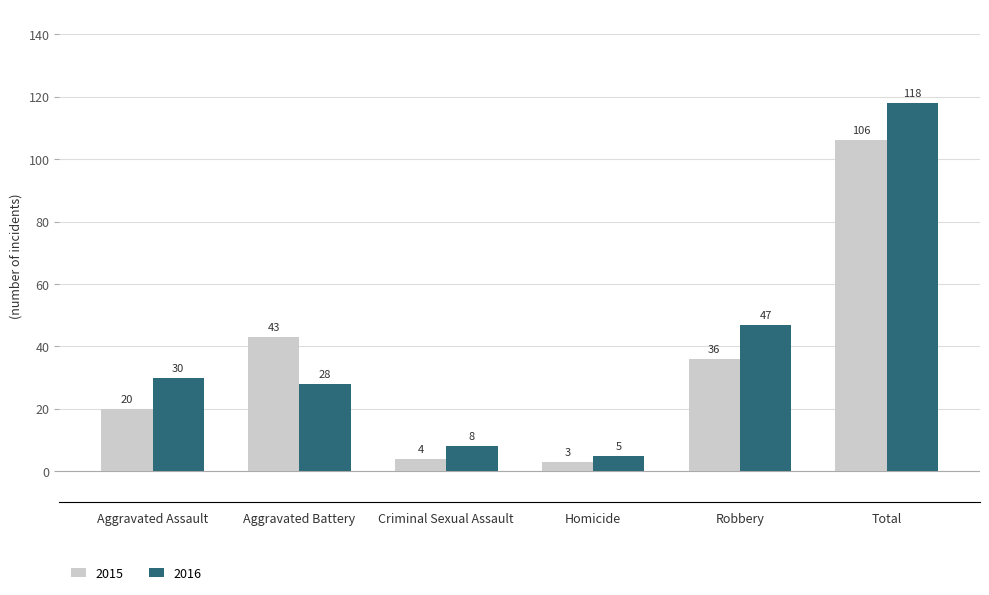

Is the value of 2015 at Aggravated Assault greater than the value of 2016 at Total?

No